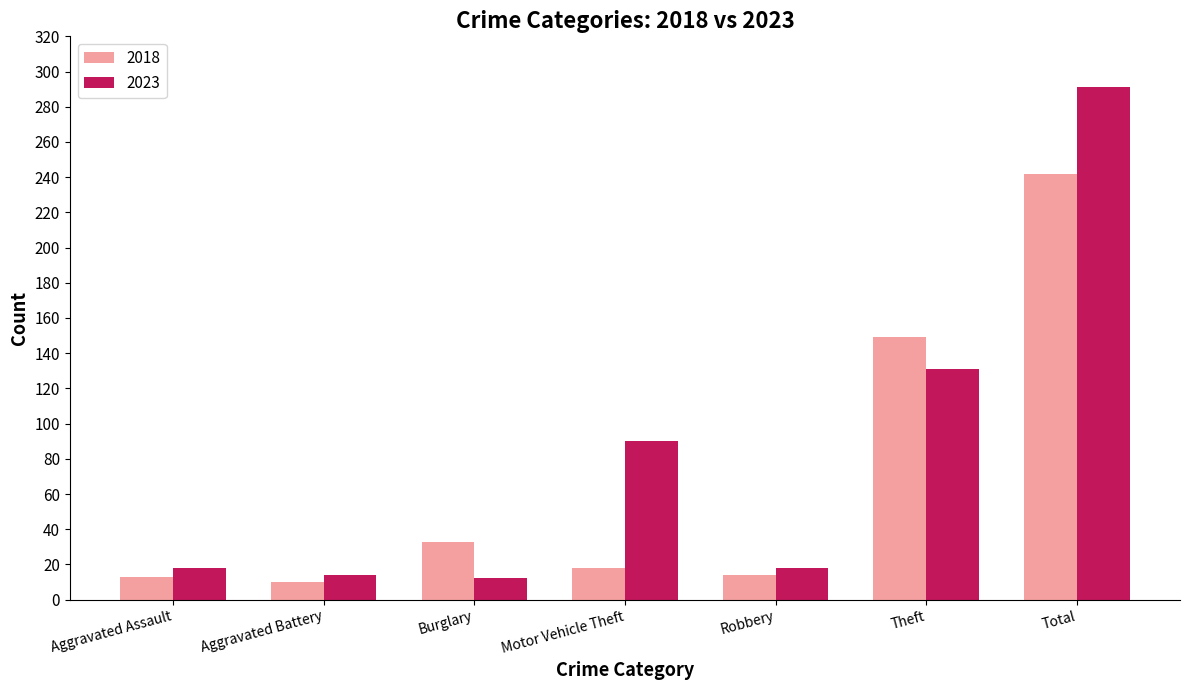

What is the average value of the 2018 series?

68